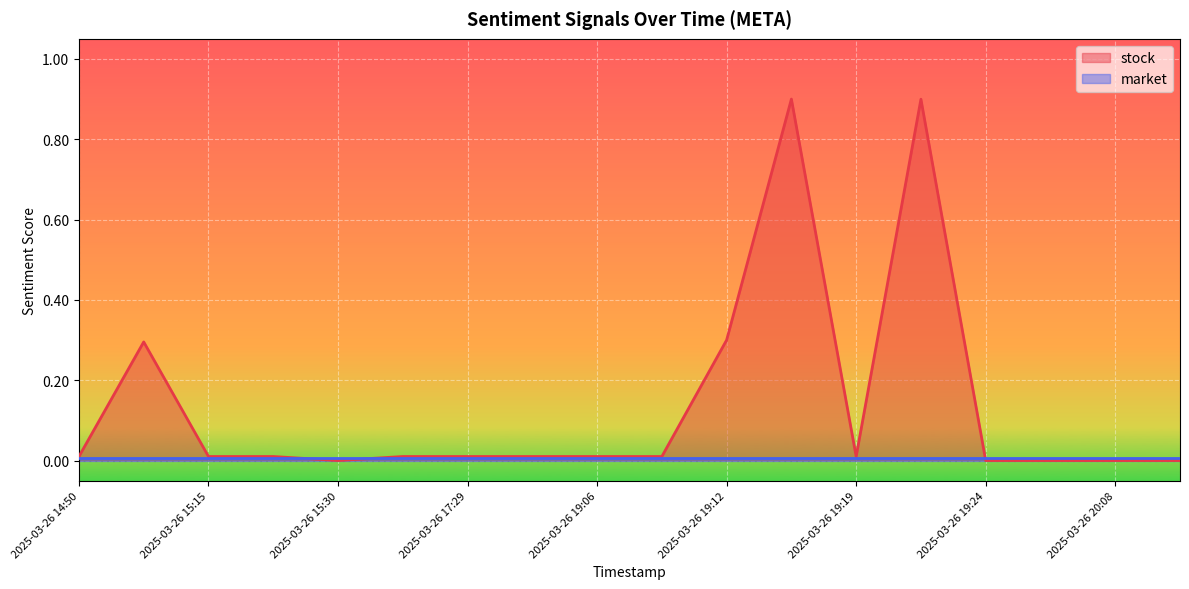

Rank the categories by value from lowest to highest.

2025-03-26 15:30, 2025-03-26 19:24, 2025-03-26 20:00, 2025-03-26 20:08, 2025-03-26 20:17, 2025-03-26 14:50, 2025-03-26 15:15, 2025-03-26 15:28, 2025-03-26 16:19, 2025-03-26 17:29, 2025-03-26 17:42, 2025-03-26 19:06, 2025-03-26 19:10, 2025-03-26 19:19, 2025-03-26 15:05, 2025-03-26 19:12, 2025-03-26 19:23, 2025-03-26 19:13